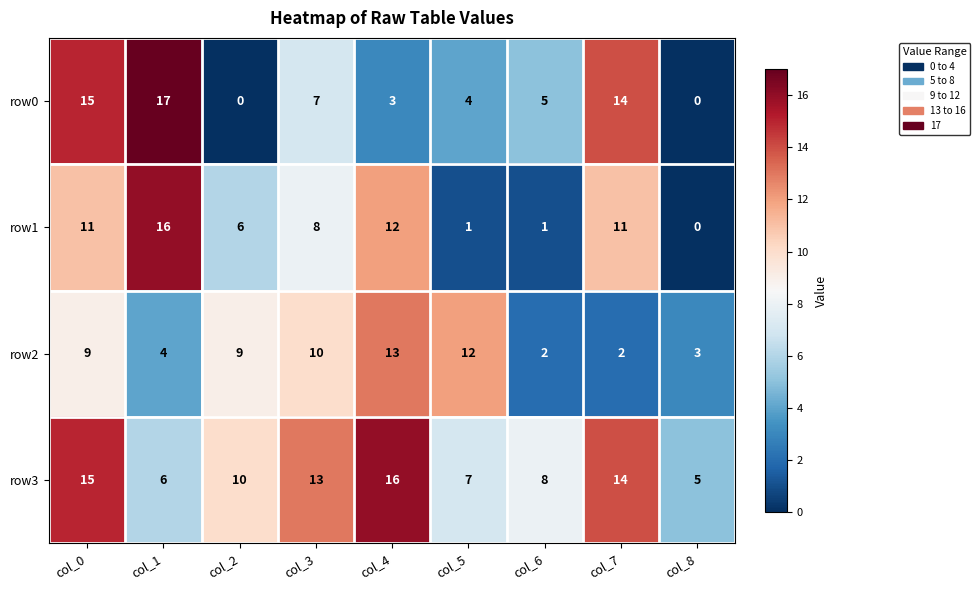

Is it true that row1 equals 4 at col_3?

False